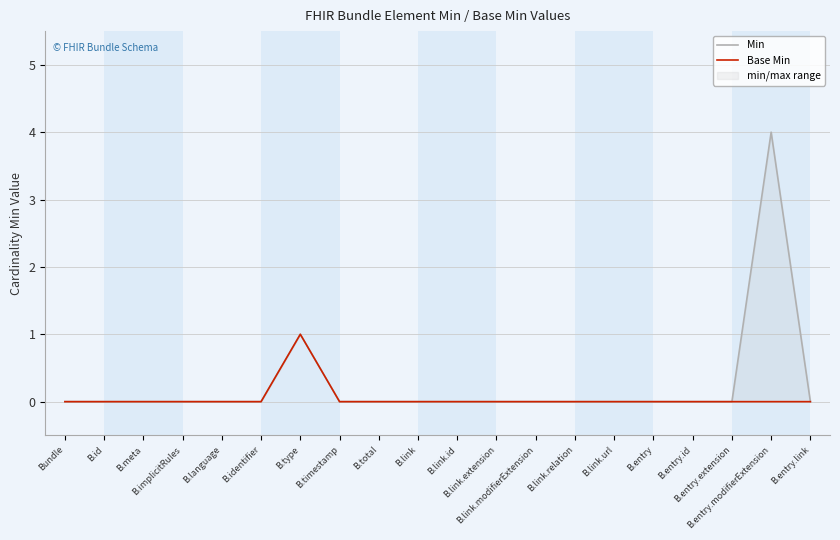

True or false: Min and Base Min cross at least once.

False